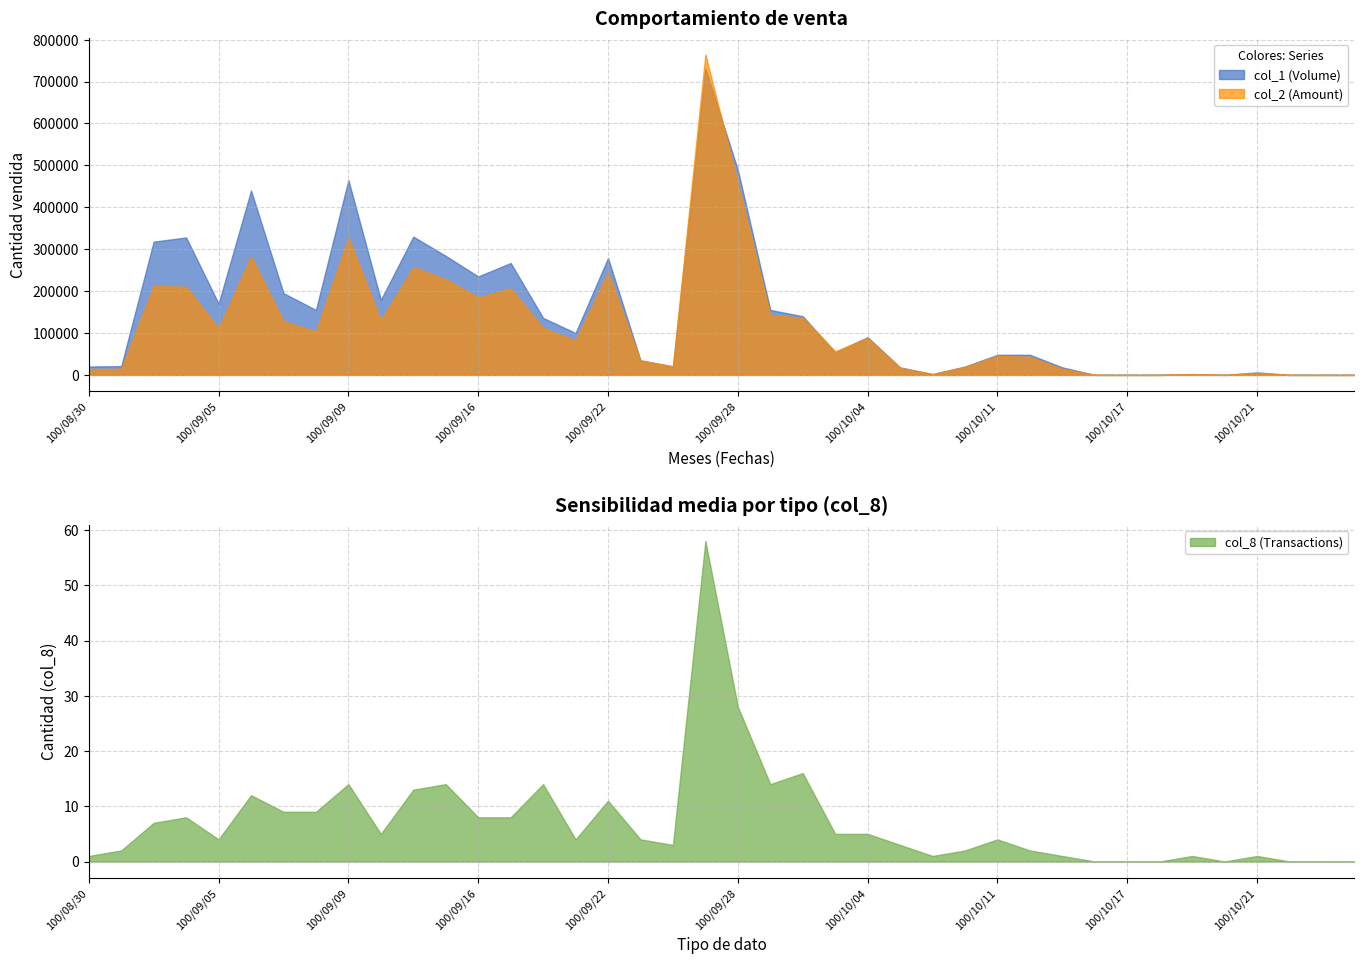

At which label does col_8 first exceed 4?

100/09/01